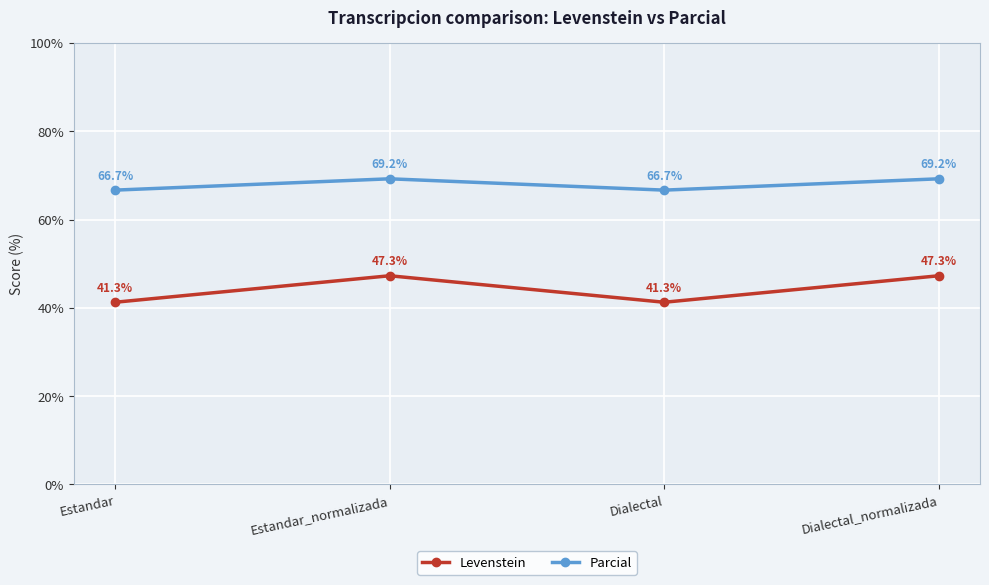

How many data points in Levenstein are less than 47?

2